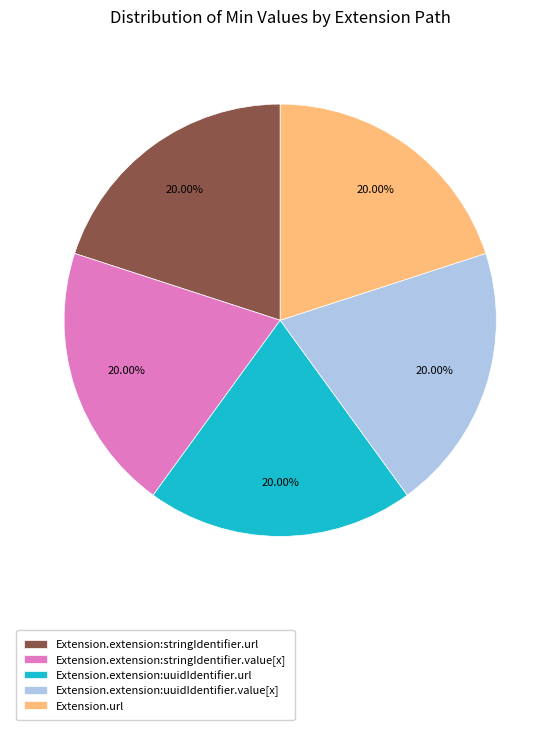

Approximately how many times larger is the value at Extension.extension:stringIdentifier.url compared to Extension.url?

1.0